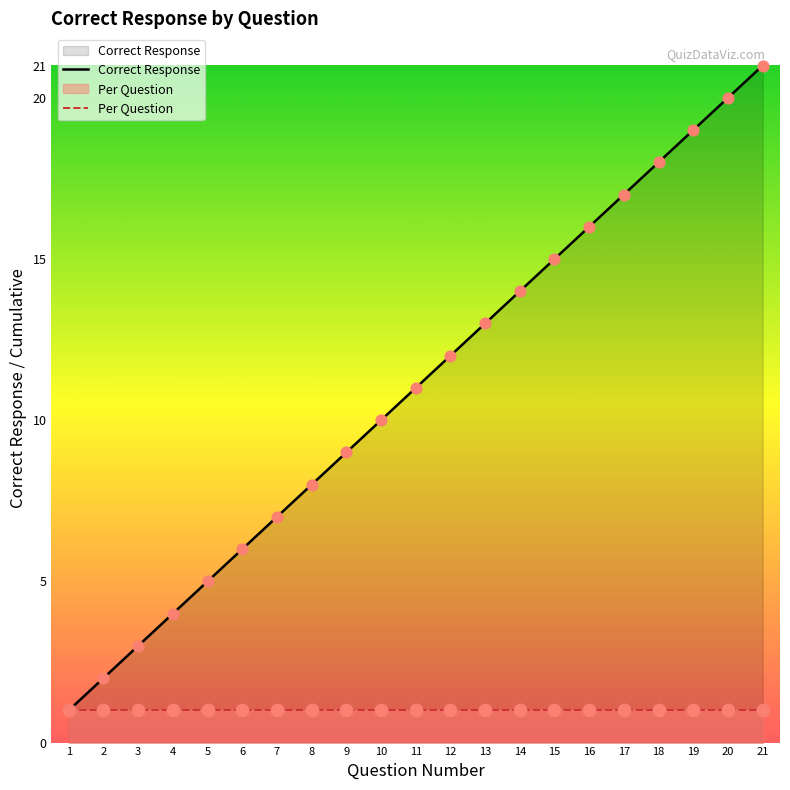

Which series reaches the maximum Y coordinate?

Correct Response